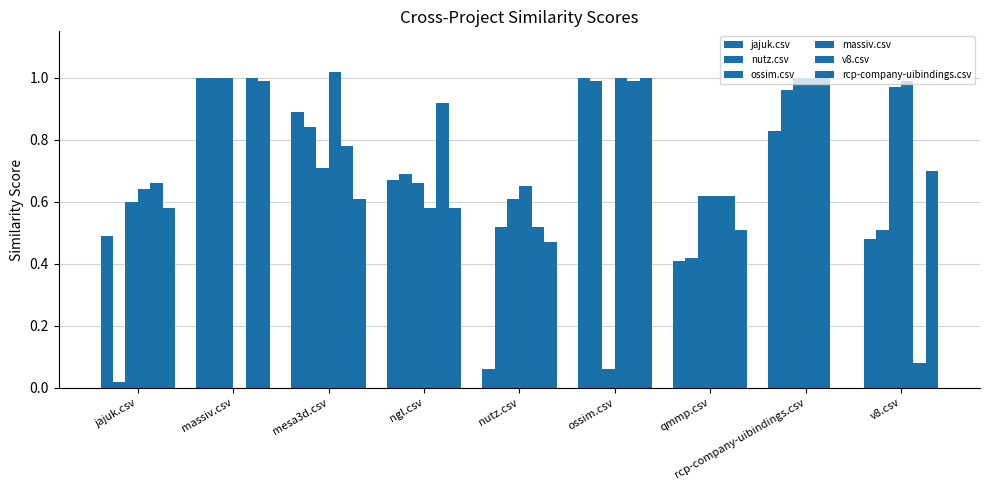

List the series in order of their peak value, lowest first.

jajuk.csv, nutz.csv, ossim.csv, v8.csv, rcp-company-uibindings.csv, massiv.csv